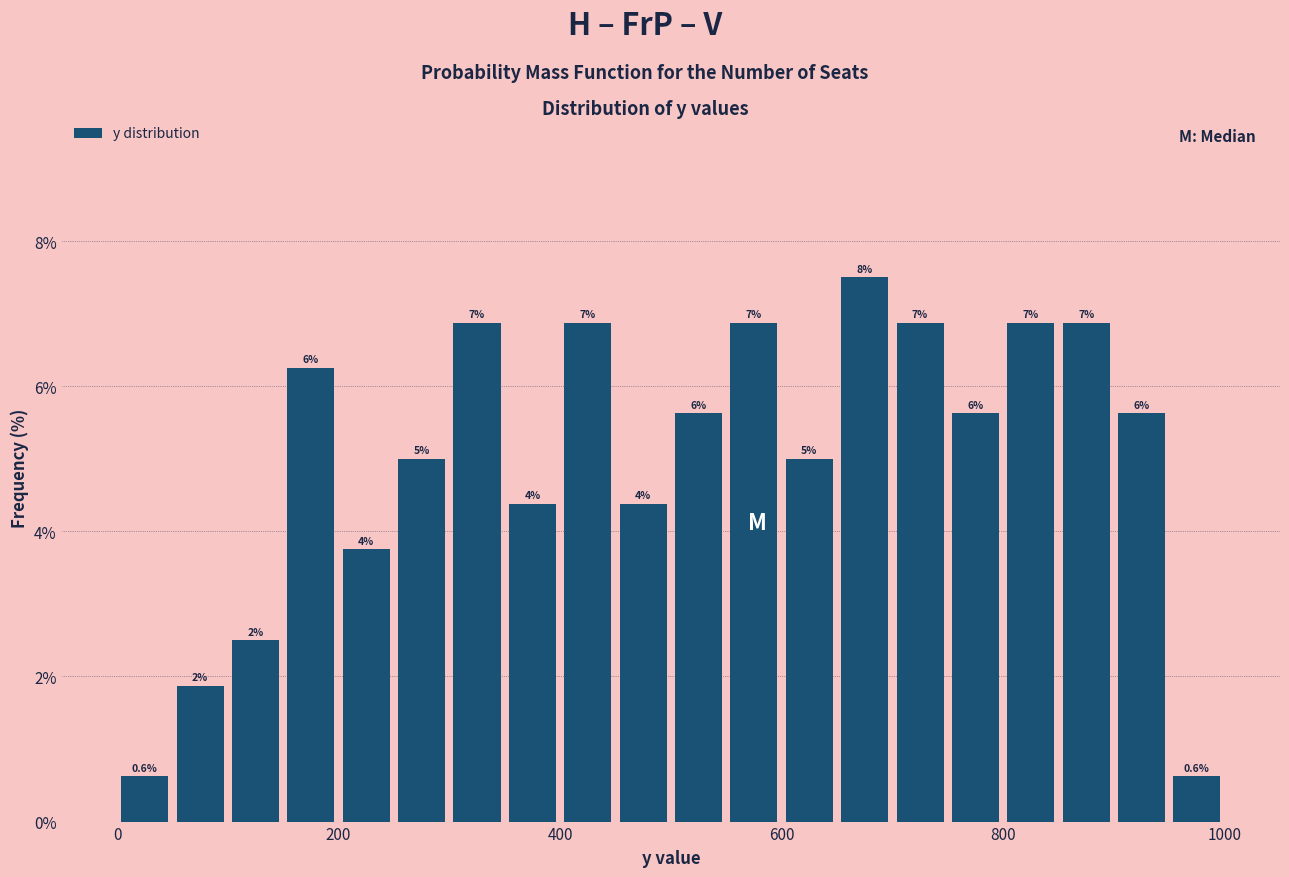

Read against the x-axis, roughly where is the centre of the tallest bar?

680